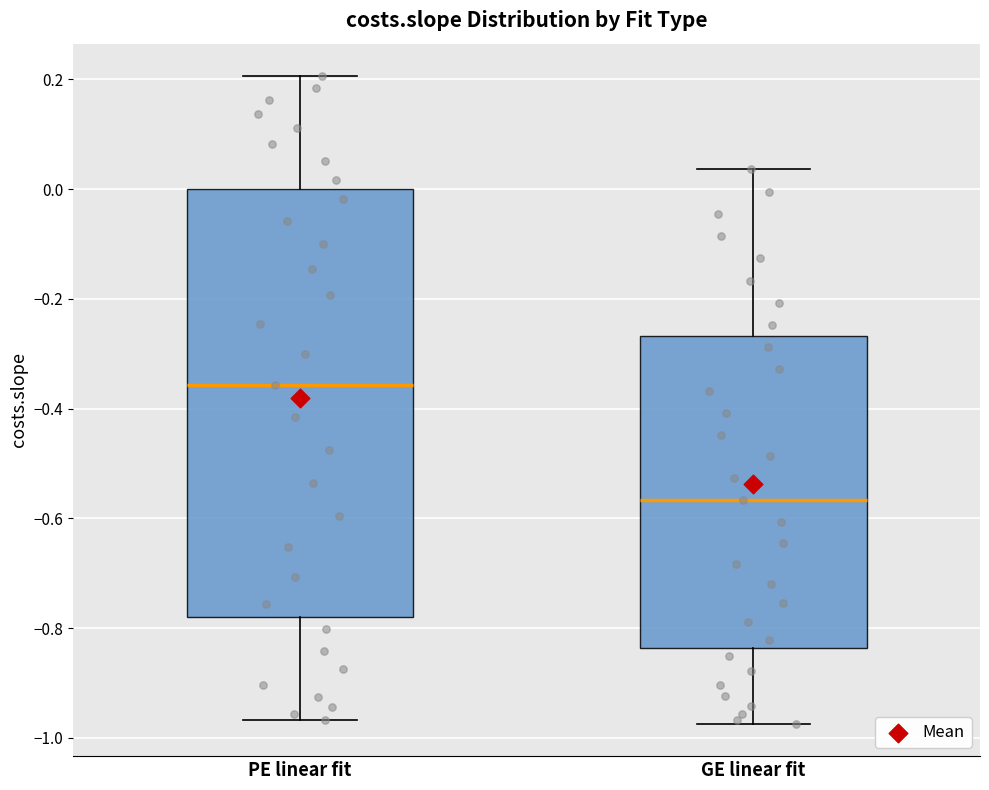

Reading left to right, read every box against the y-axis: the position of its median line, the range the box covers, and the ends of its whiskers. The values are not printed on the chart, so give them approximately, as read against the axis.

PE linear fit: median -0.36, box -0.78 to 0.00, whiskers -0.96 to 0.20
GE linear fit: median -0.56, box -0.84 to -0.26, whiskers -0.98 to 0.04